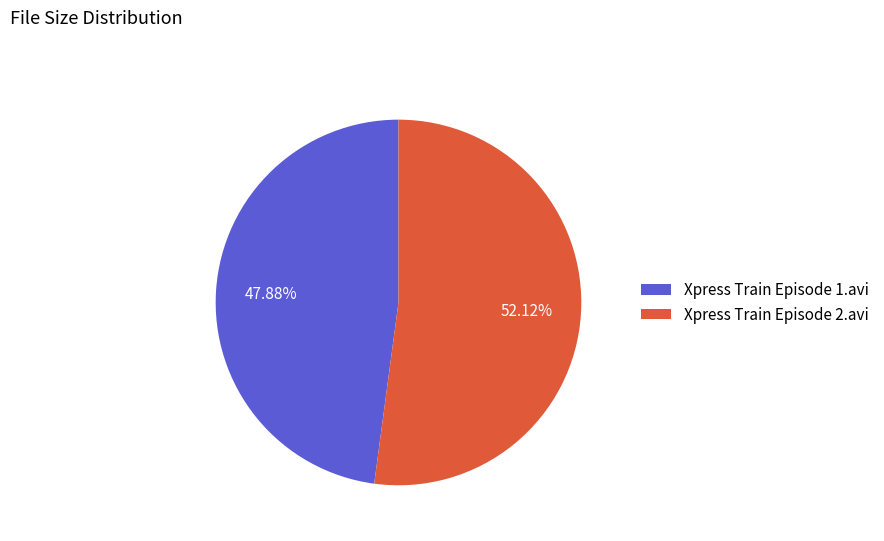

Which has a higher value, Xpress Train Episode 2.avi or Xpress Train Episode 1.avi?

Xpress Train Episode 2.avi